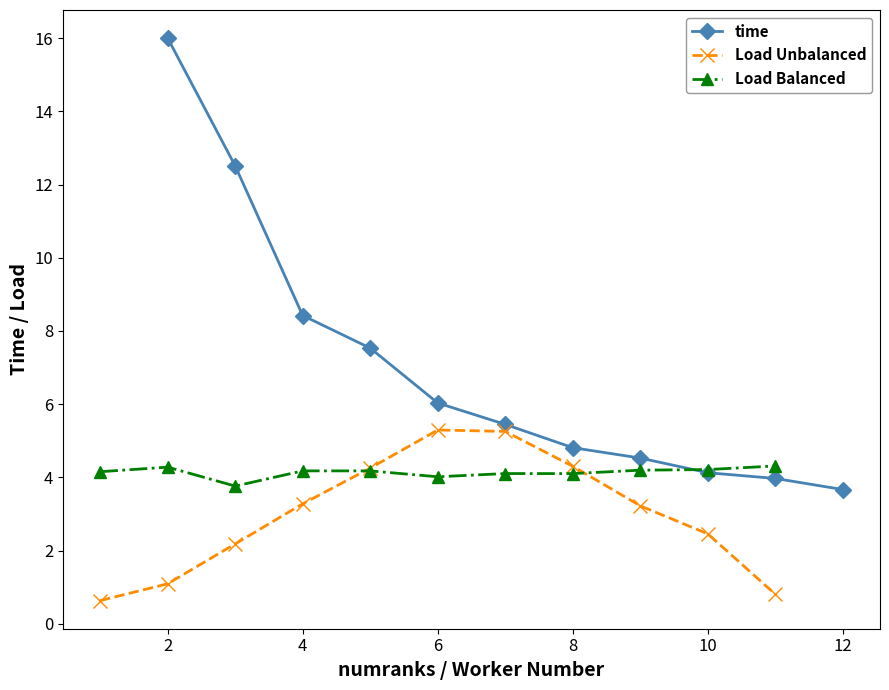

What is the difference between the Load Balanced values at 10 and 8?

0.1